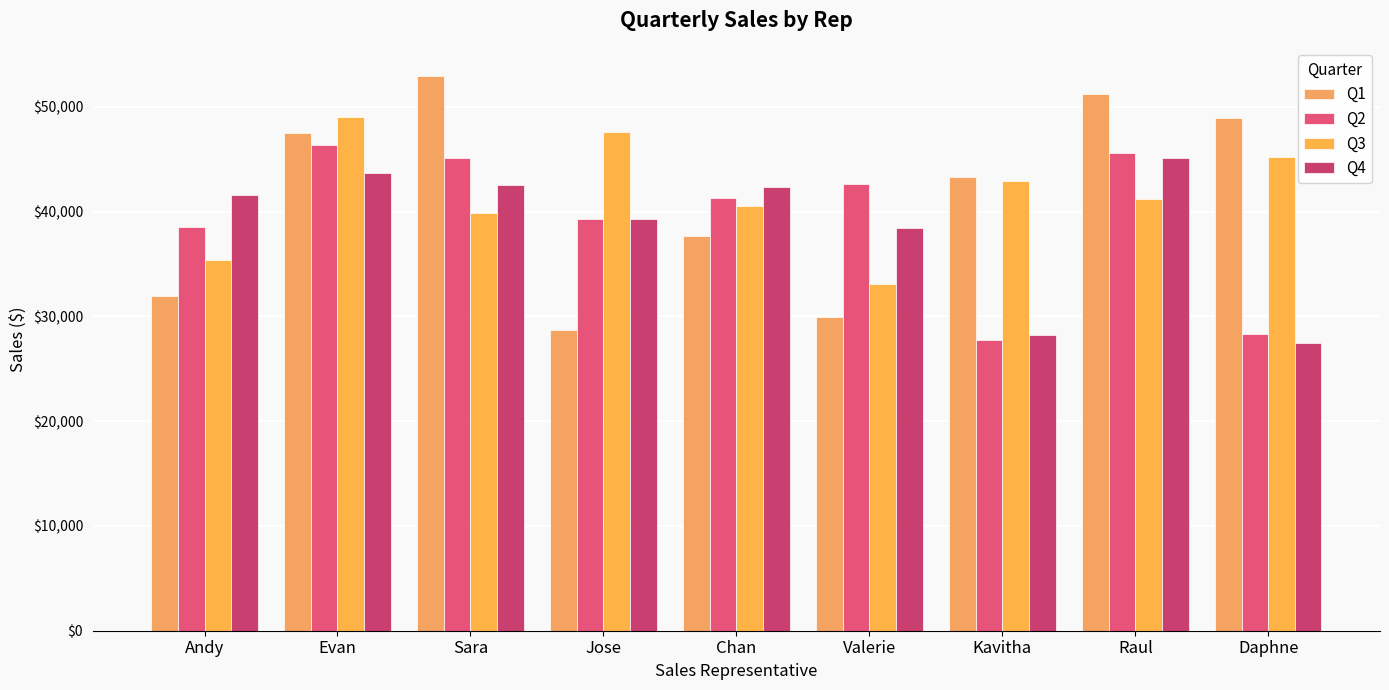

What position from the right is Evan?

8